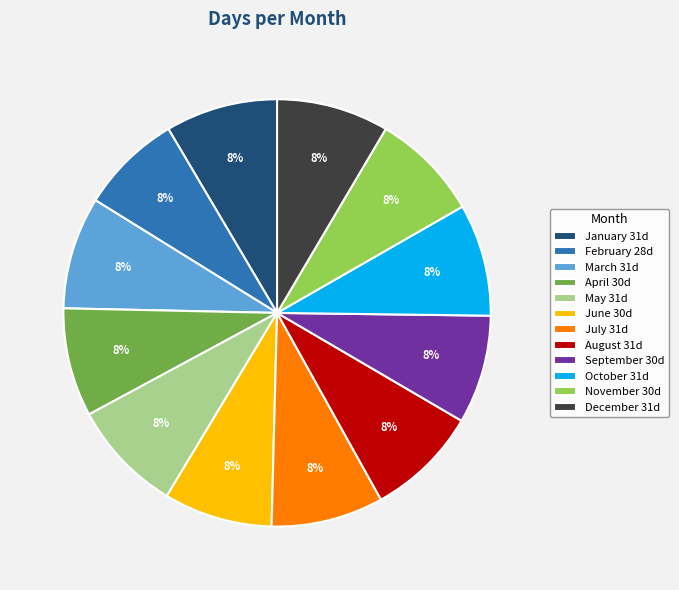

True or false: December accounts for 8% of the total.

True